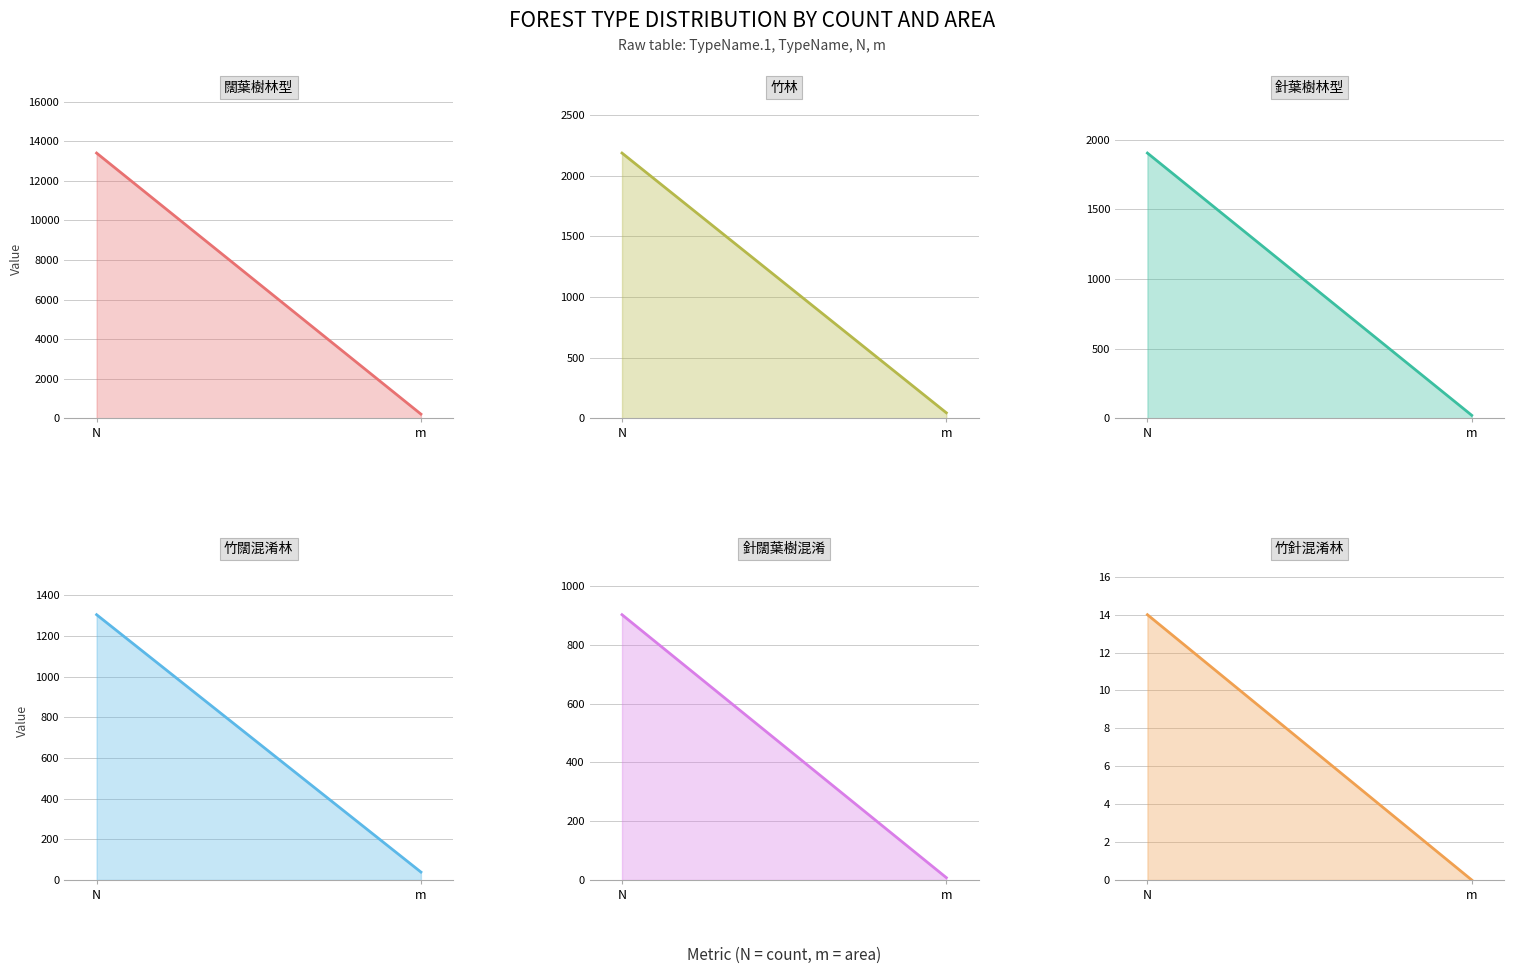

How many categories are shown in the chart?

2